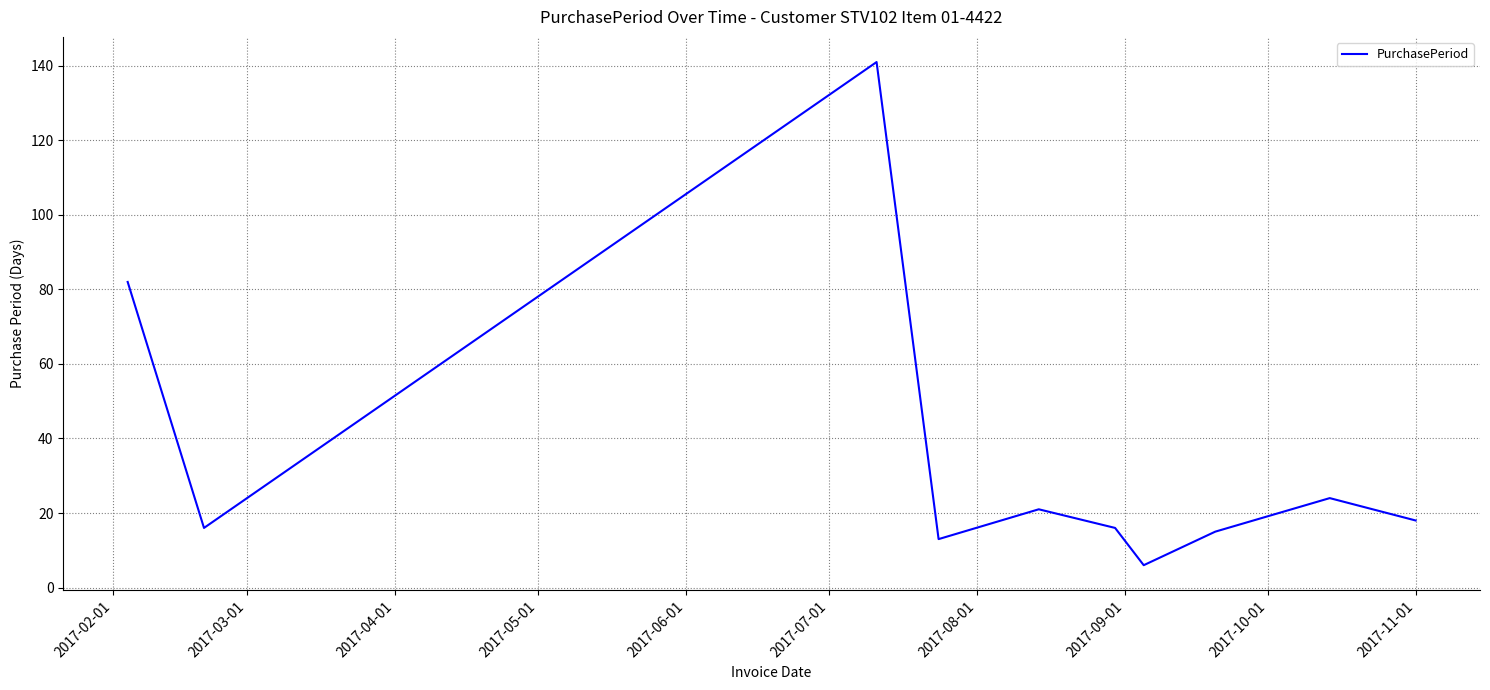

What is the greatest value displayed?

141